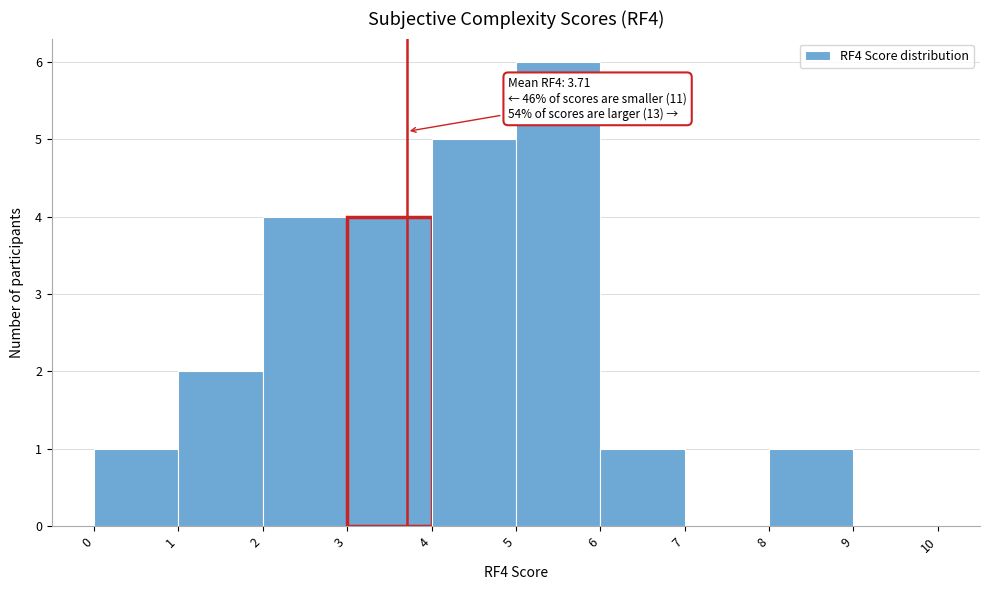

Over which range of the x-axis is the bar tallest?

5 to 6